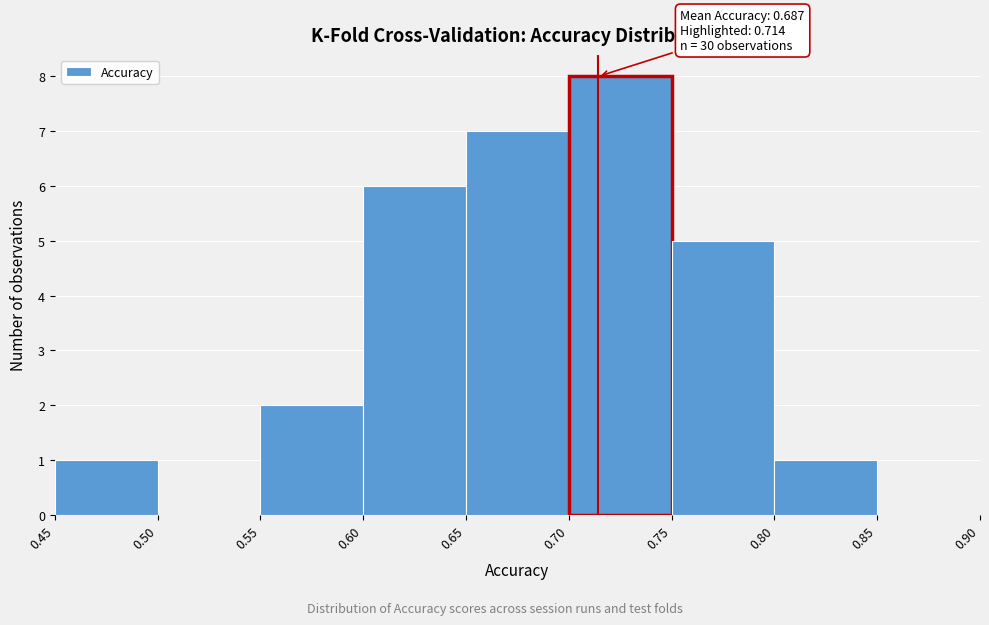

Over which range of the x-axis is the bar tallest?

0.70 to 0.75